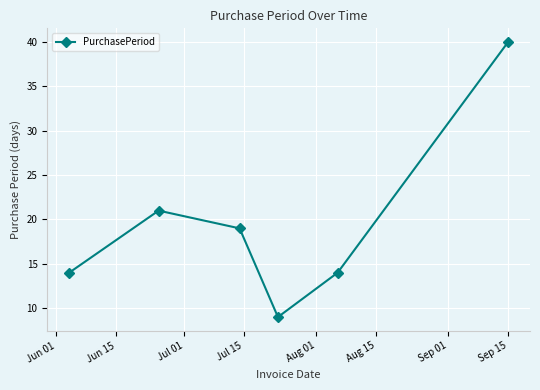

What is the value of the 3rd point from the left?

19